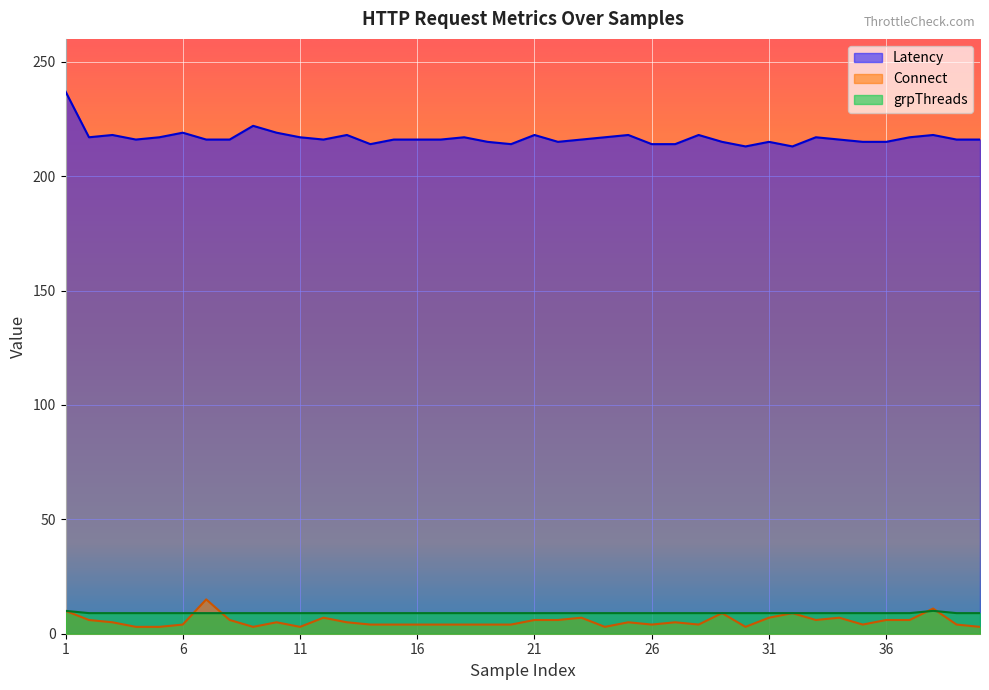

True or false: Latency and grpThreads intersect in this chart.

False